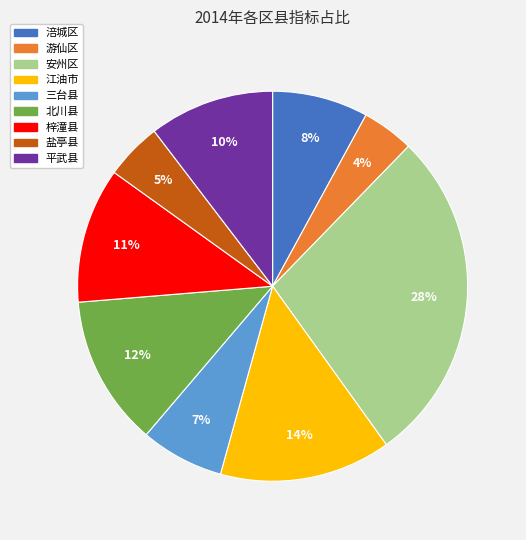

Which category has the biggest portion of the pie?

安州区